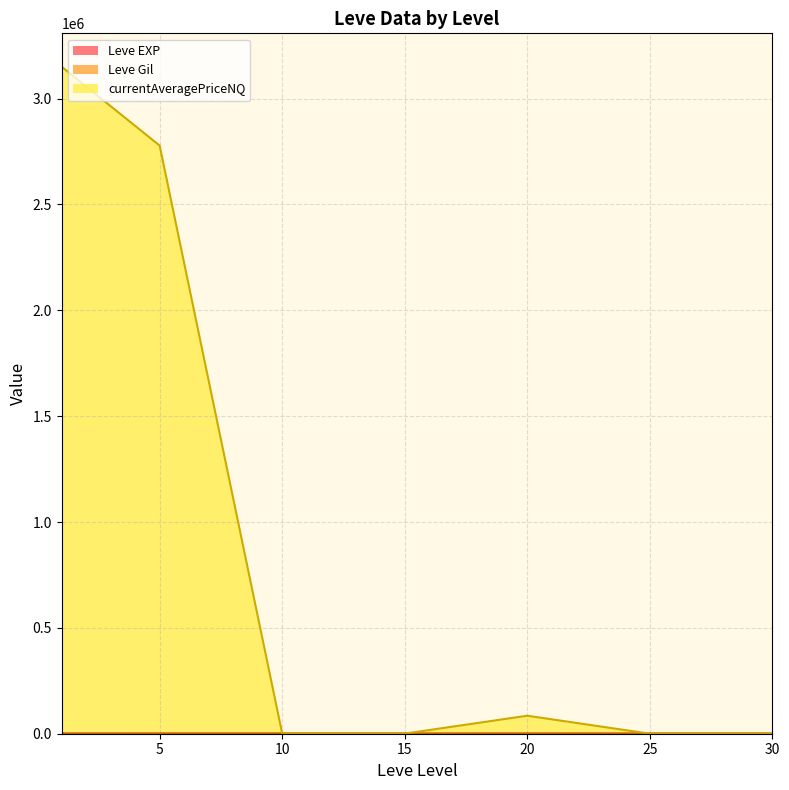

Rank the series at 30 from highest to lowest value.

currentAveragePriceNQ (line), Leve Gil (line), Leve EXP (line)